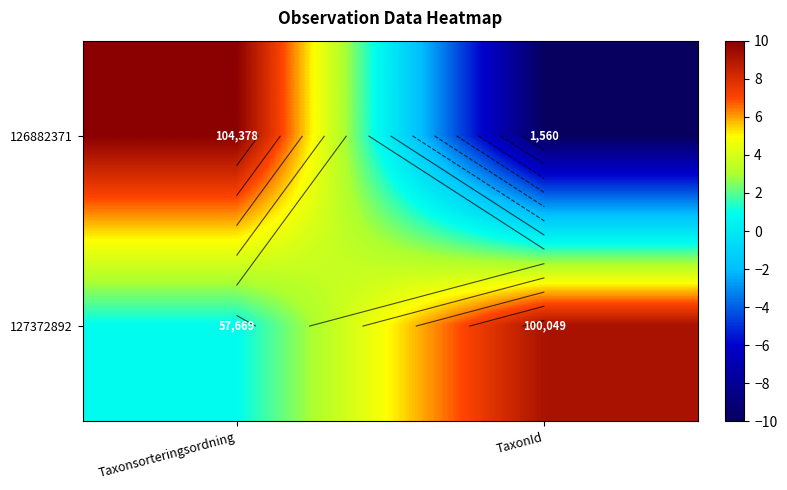

Which series changed the most between Taxonsorteringsordning and TaxonId?

126882371